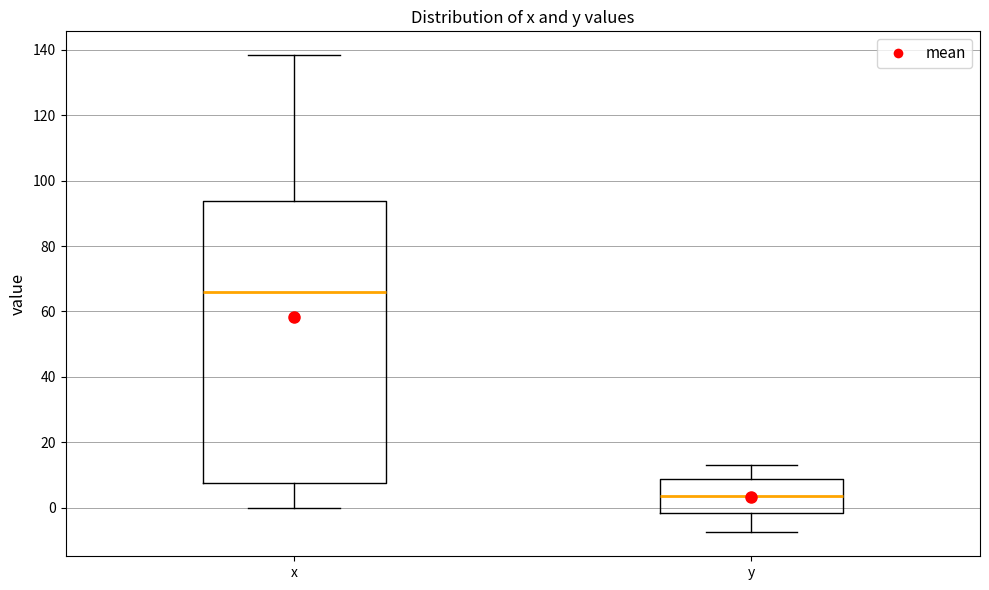

Reading left to right, read every box against the y-axis: the position of its median line, the range the box covers, and the ends of its whiskers. The values are not printed on the chart, so give them approximately, as read against the axis.

x: median 66, box 8 to 94, whiskers 0 to 138
y: median 4, box -2 to 8, whiskers -8 to 14